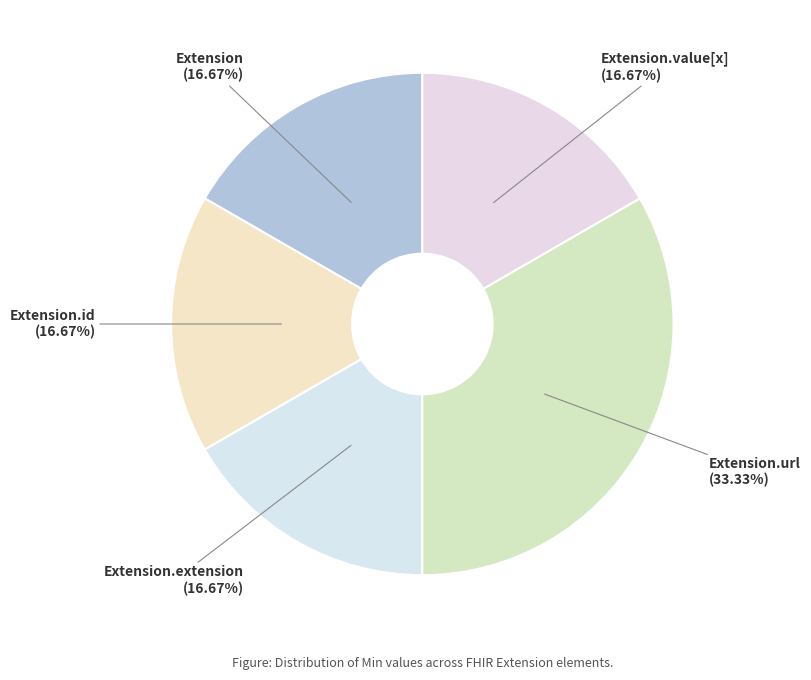

Is it true that Extension is 1% of the pie?

False